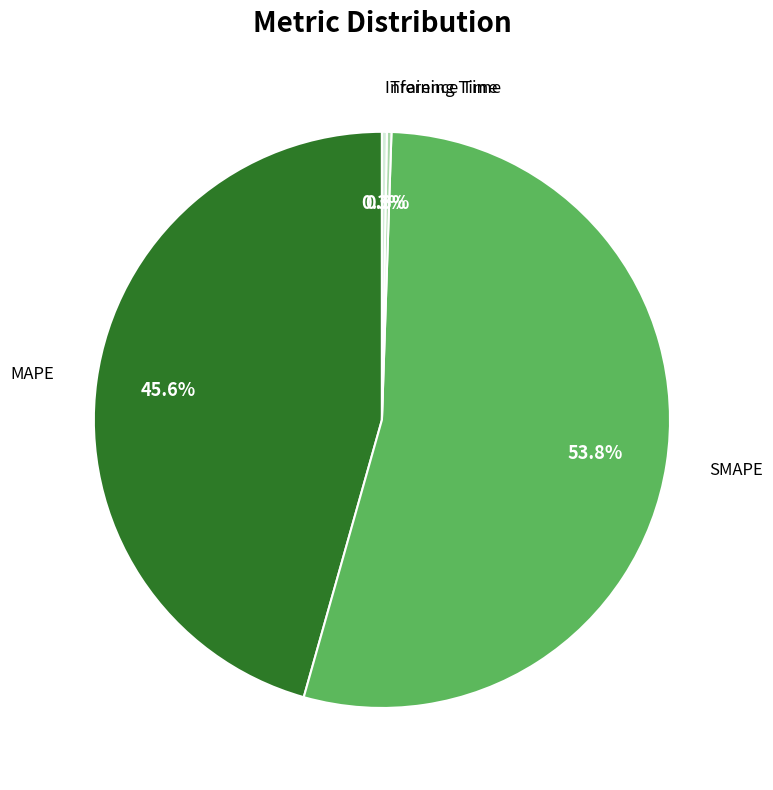

To the nearest percent, what portion does SMAPE represent?

54%